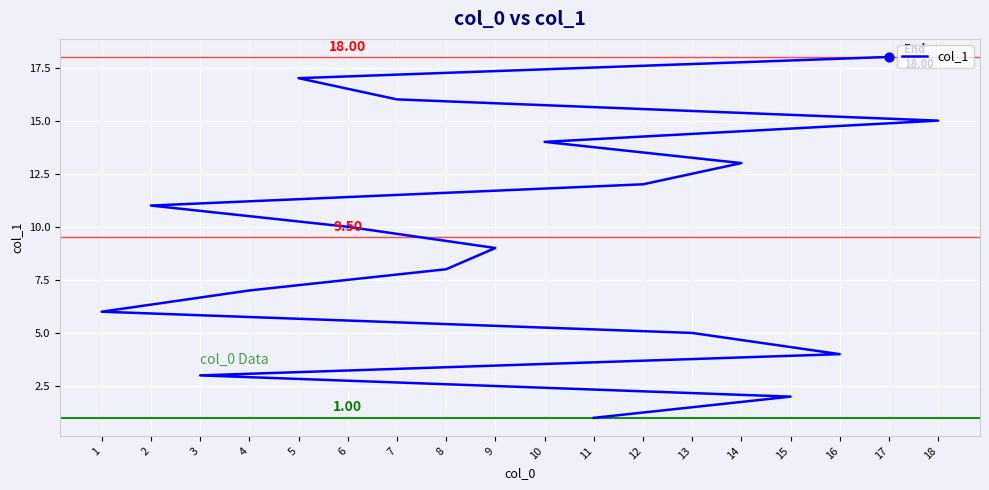

What is the change in value from 11 to 5?

+16